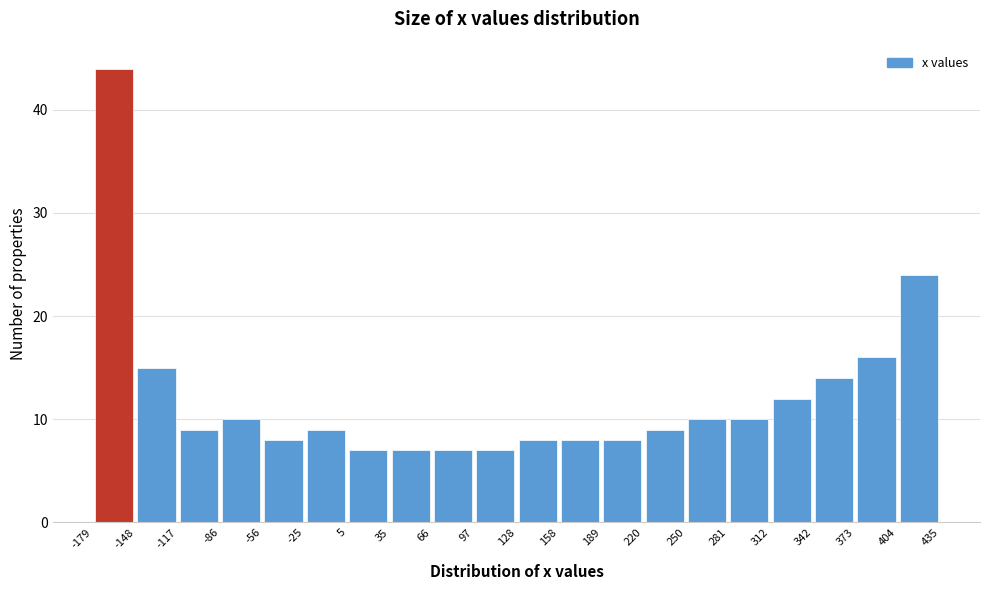

How tall is the bar that spans 158 to 189 on the x-axis? The values are not printed on the chart, so give them approximately, as read against the axis.

8